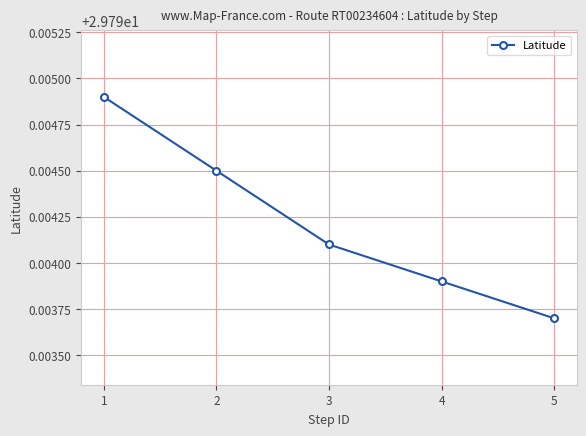

What is the sum of the values at 4 and 3?

59.6